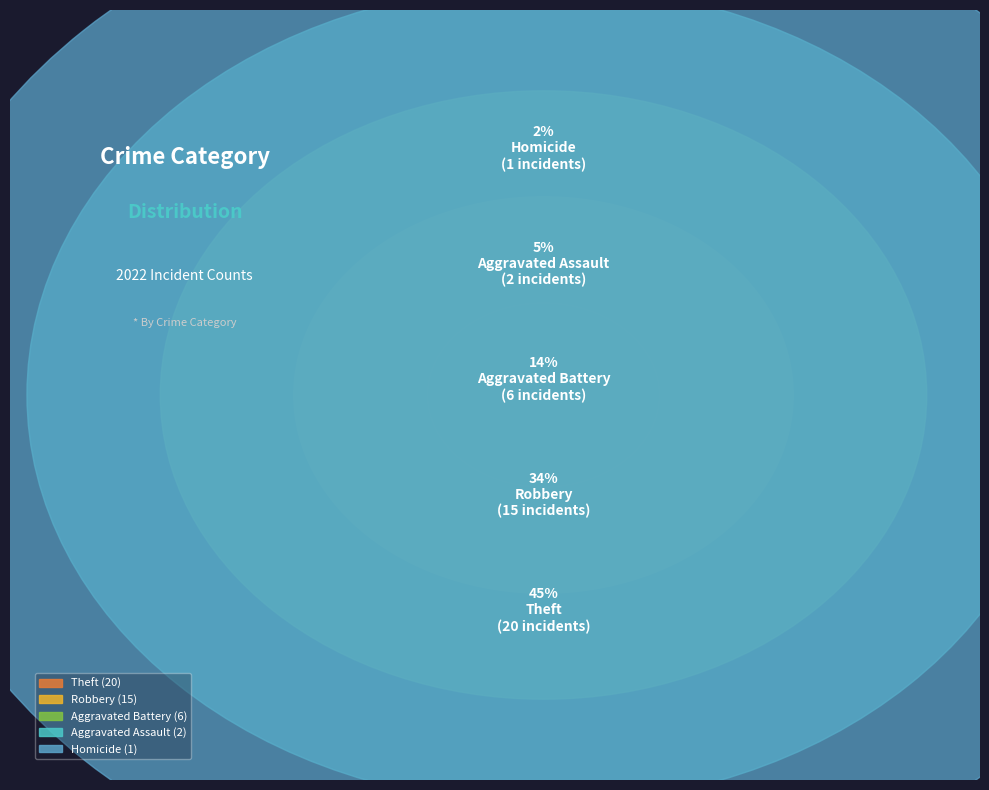

Is the sum of Aggravated Battery and Homicide greater than half?

No